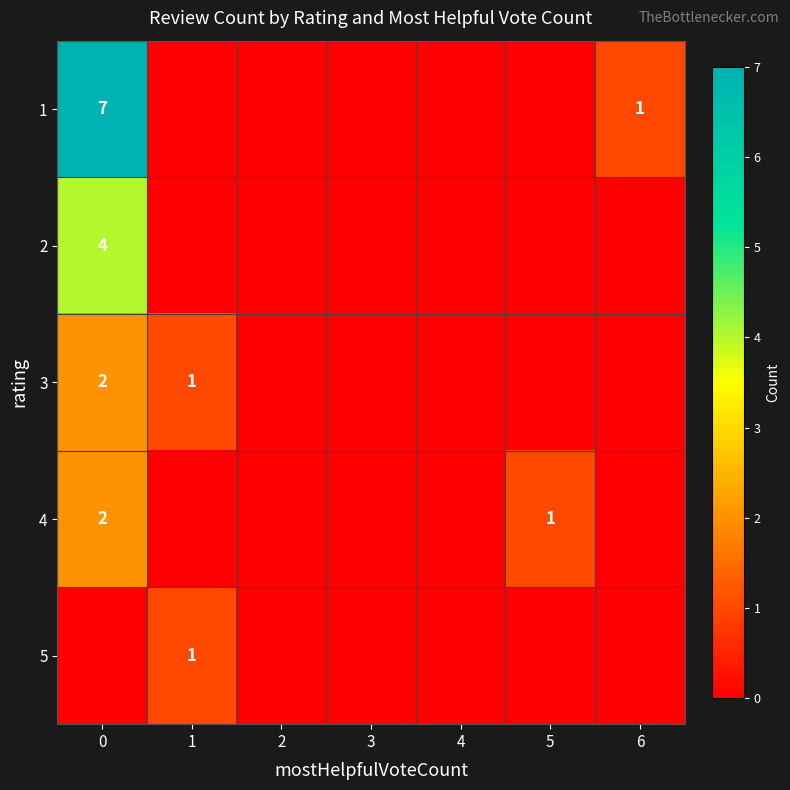

The 4 series shows 3 at 0. True or false?

False